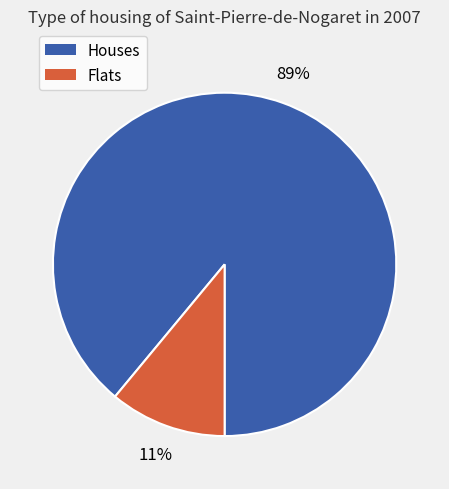

To the nearest percent, what is the difference between the largest and smallest slice percentages?

78%